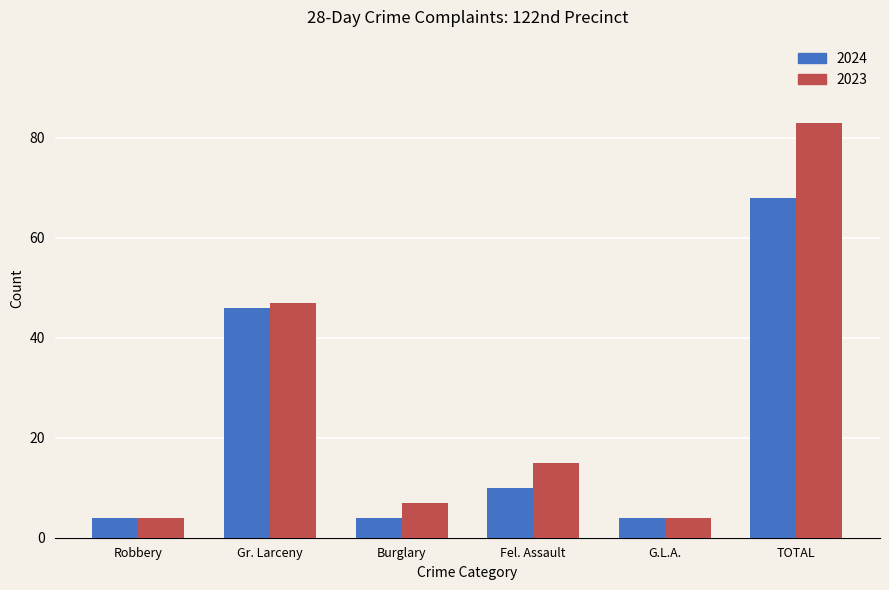

Rank the series by their maximum value, from lowest to highest.

2024, 2023